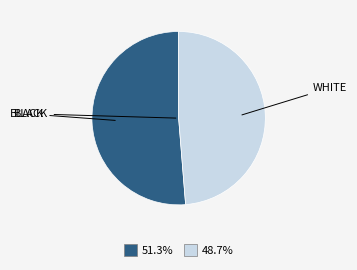

Is there a majority slice in this chart?

Yes